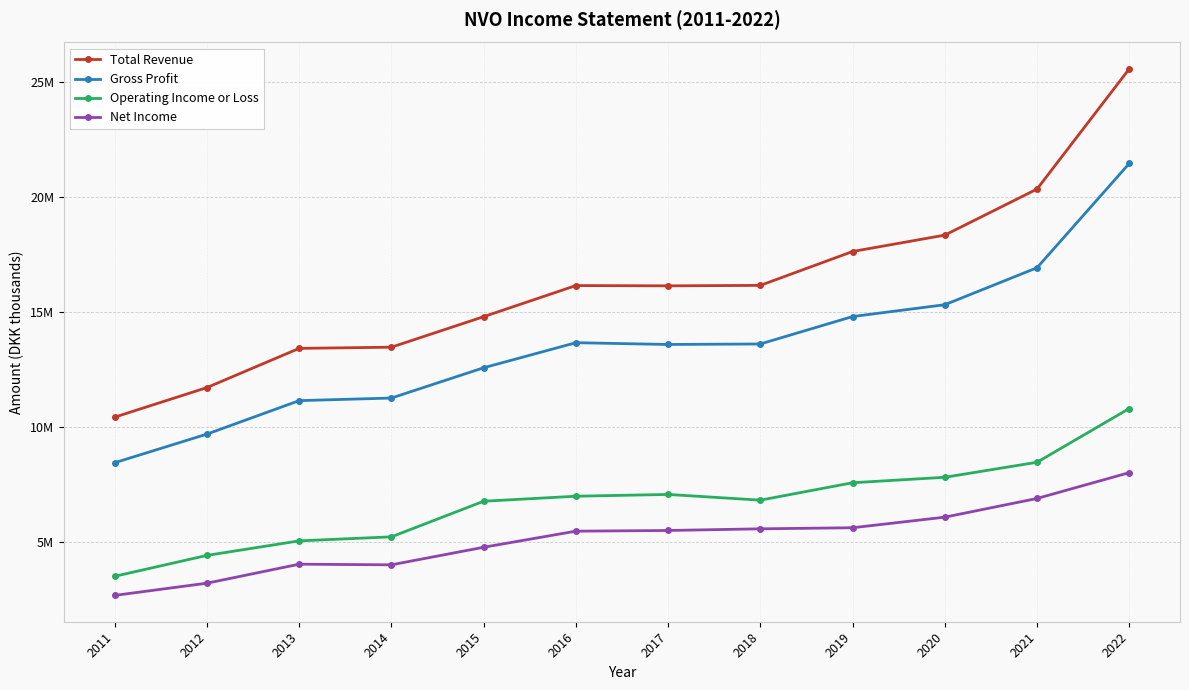

Reading left to right, transcribe all the data shown in this chart.

Total Revenue: 2011=10443500	2012=11730400	2013=13435000	2014=13486100	2015=14813000	2016=16166700	2017=16154600	2018=16174100	2019=17647900	2020=18360200	2021=20363900	2022=25592900
Gross Profit: 2011=8461900	2012=9706100	2013=11161900	2014=11274700	2015=12591200	2016=13681600	2017=13604500	2018=13626200	2019=14819100	2020=15332800	2021=16942200	2022=21478400
Operating Income or Loss: 2011=3521900	2012=4431100	2013=5062800	2014=5238000	2015=6786200	2016=7004700	2017=7082100	2018=6833500	2019=7590600	2020=7828200	2021=8481700	2022=10819600
Net Income: 2011=2691200	2012=3222100	2013=4048600	2014=4021400	2015=4784500	2016=5485100	2017=5514700	2018=5586800	2019=5633500	2020=6094400	2021=6907100	2022=8030600